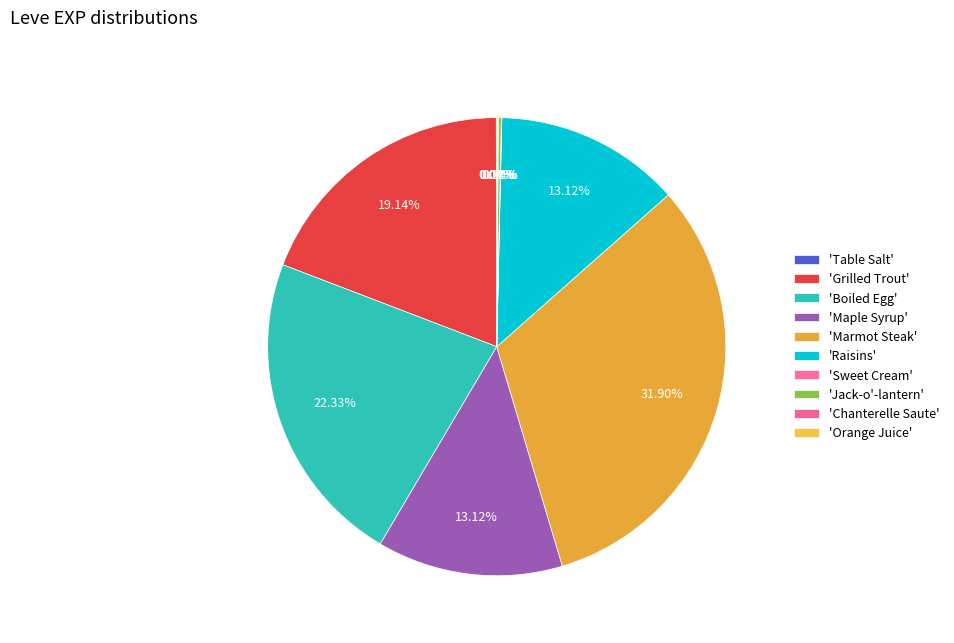

To the nearest percent, what is the average slice percentage?

10%